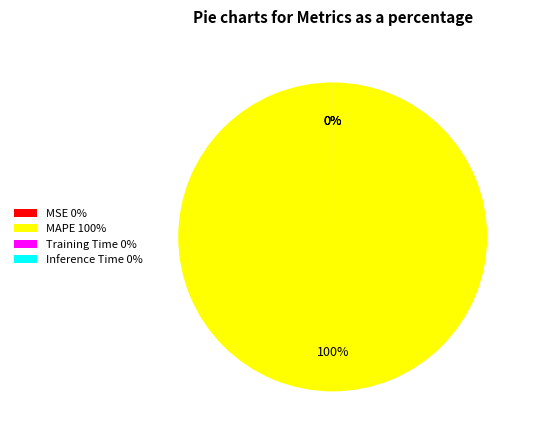

To the nearest percent, what is the average slice percentage?

25%